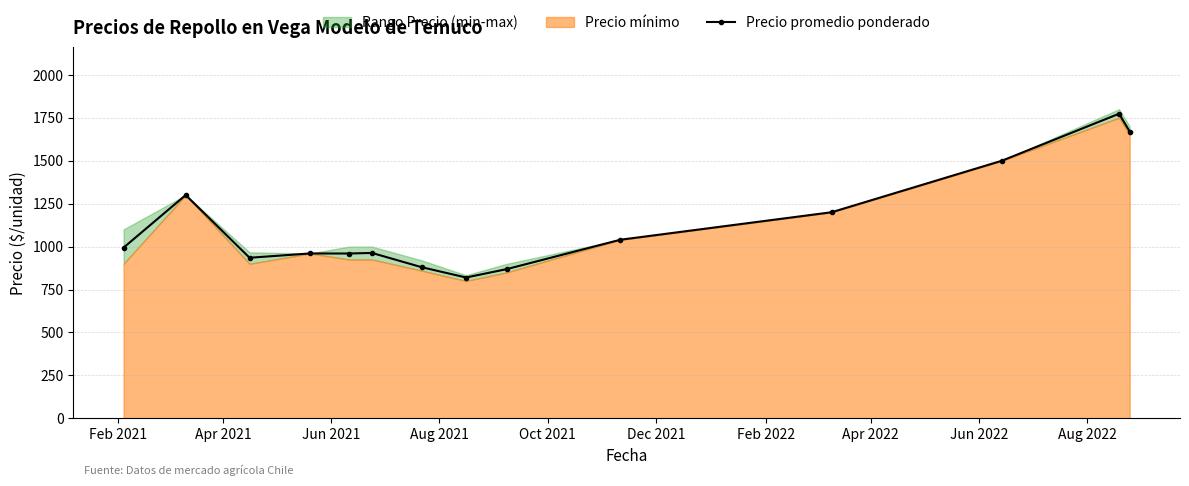

True or false: Precio promedio ponderado has more than 1 interior local peaks.

True